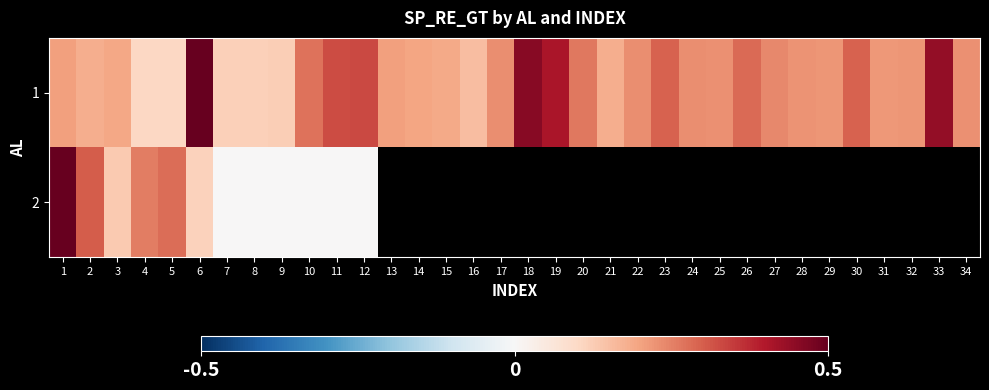

Rank the categories by row_0 value from lowest to highest.

4, 5, 7, 8, 9, 16, 2, 21, 15, 3, 14, 13, 1, 31, 29, 32, 28, 34, 25, 22, 24, 17, 27, 20, 10, 26, 30, 23, 11, 12, 19, 33, 18, 6